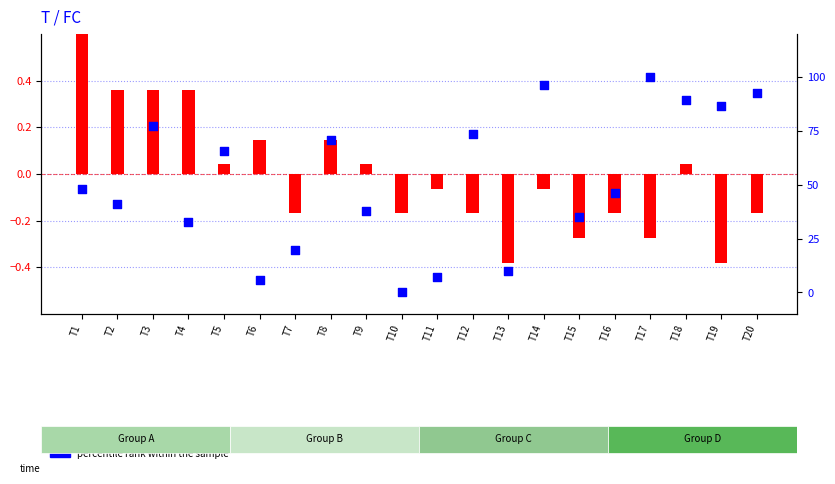

Is the value of log ratio at T4 greater than the value of percentile rank within the sample at T15?

No